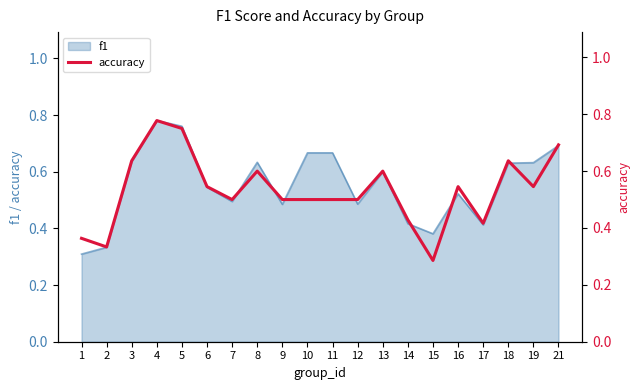

Reading right to left, what are all the values shown in this chart?

0.7	0.5	0.6	0.4	0.5	0.3	0.4	0.6	0.5	0.5	0.5	0.5	0.6	0.5	0.5	0.8	0.8	0.6	0.3	0.4